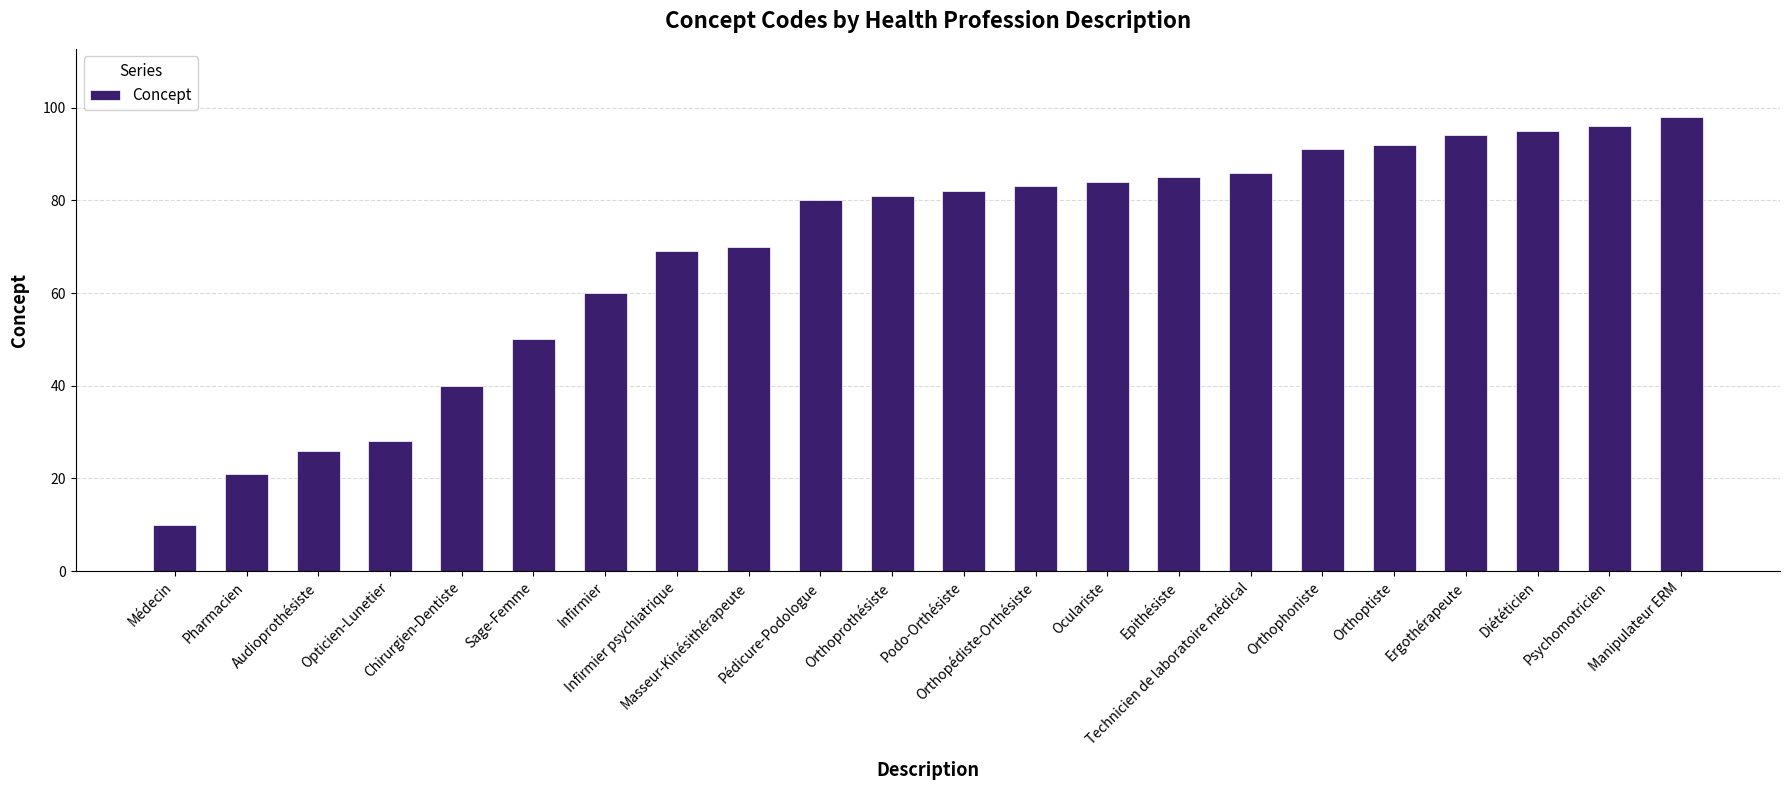

Approximately how many times larger is the value at Oculariste compared to Orthoprothésiste?

1.0